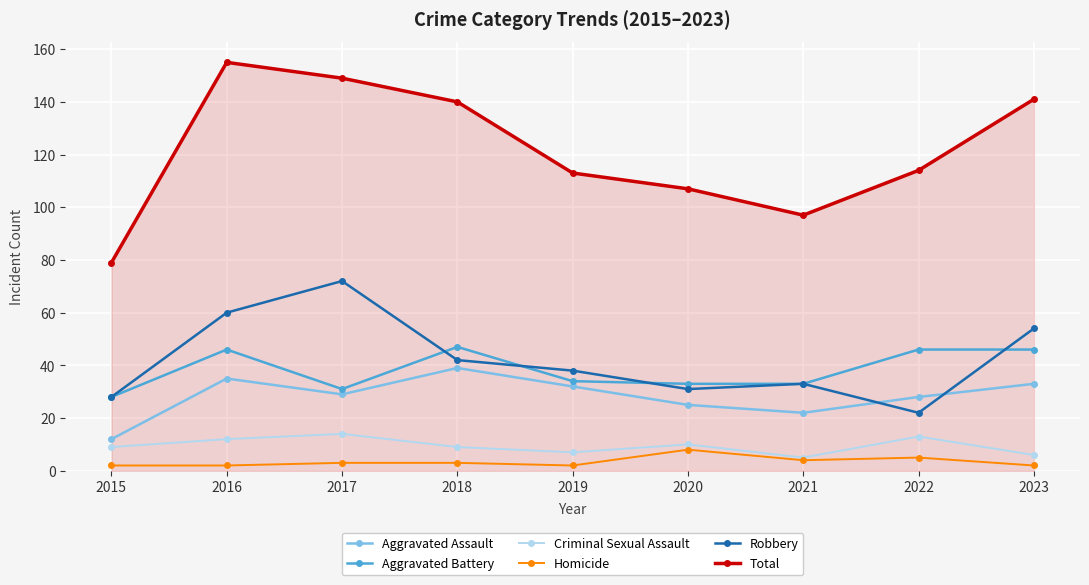

True or false: Criminal Sexual Assault has more than 0 points higher than both neighbors.

True